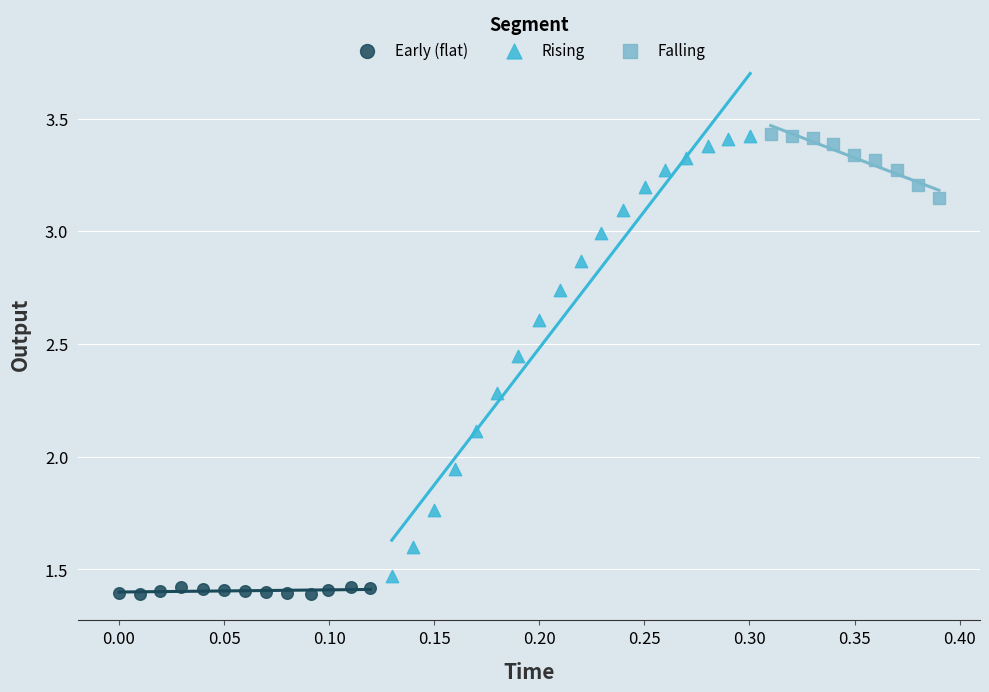

Which series has the widest spread of Y values?

Rising